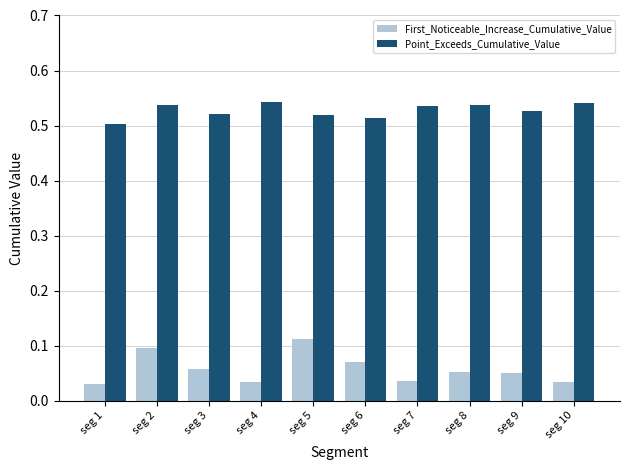

Rank the series at seg 2 from highest to lowest value.

Point_Exceeds_Cumulative_Value, First_Noticeable_Increase_Cumulative_Value